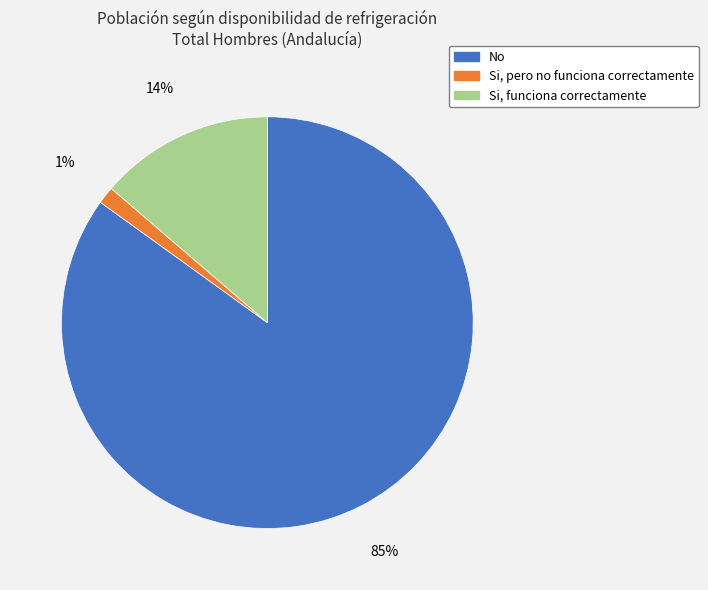

How many segments does this pie chart have?

3